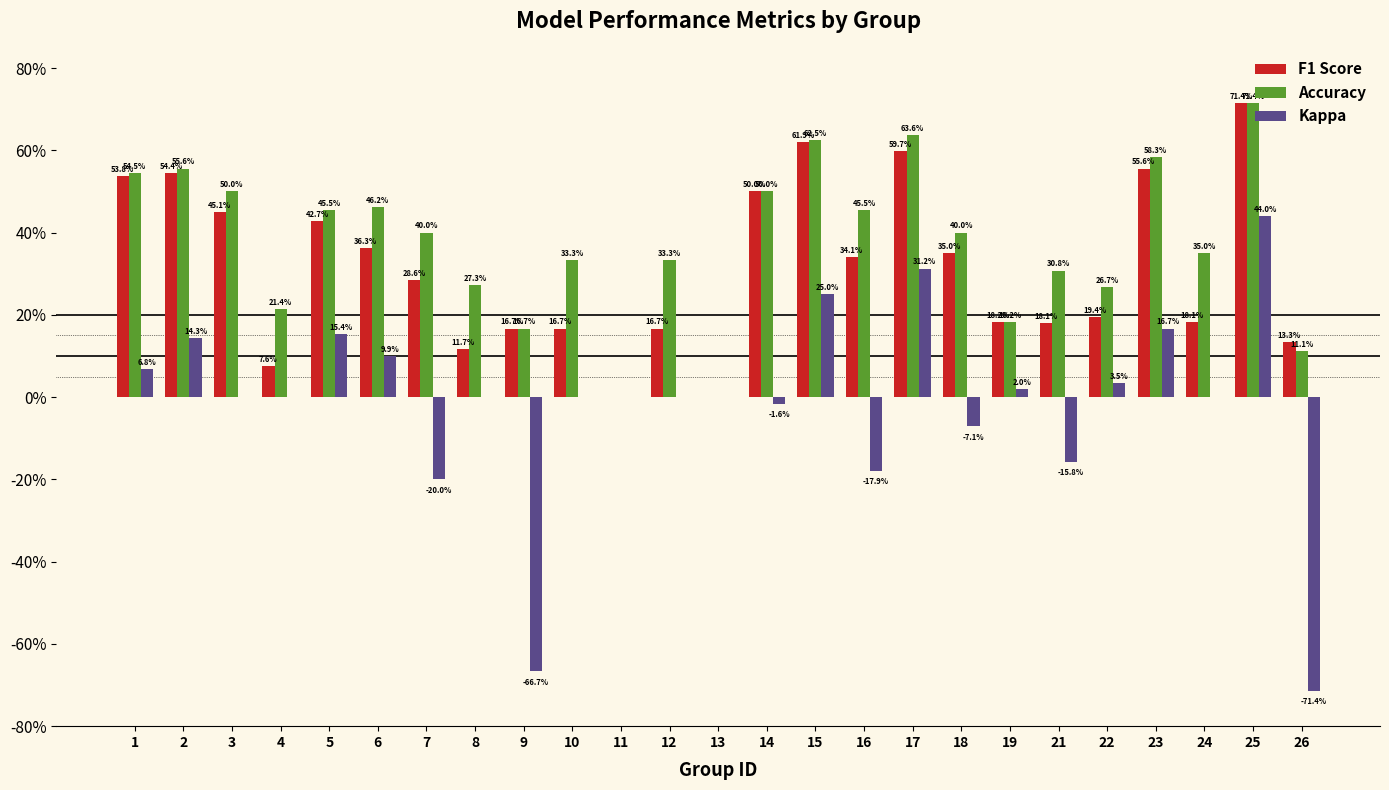

Reading right to left, what are all the values shown in this chart?

F1 Score: 0.1	0.7	0.2	0.6	0.2	0.2	0.2	0.3	0.6	0.3	0.6	0.5	0.0	0.2	0.0	0.2	0.2	0.1	0.3	0.4	0.4	0.1	0.5	0.5	0.5
Accuracy: 0.1	0.7	0.3	0.6	0.3	0.3	0.2	0.4	0.6	0.5	0.6	0.5	0.0	0.3	0.0	0.3	0.2	0.3	0.4	0.5	0.5	0.2	0.5	0.6	0.5
Kappa: -0.7	0.4	0.0	0.2	0.0	-0.2	0.0	-0.1	0.3	-0.2	0.2	-0.0	0.0	0.0	0.0	0.0	-0.7	0.0	-0.2	0.1	0.2	0.0	0.0	0.1	0.1